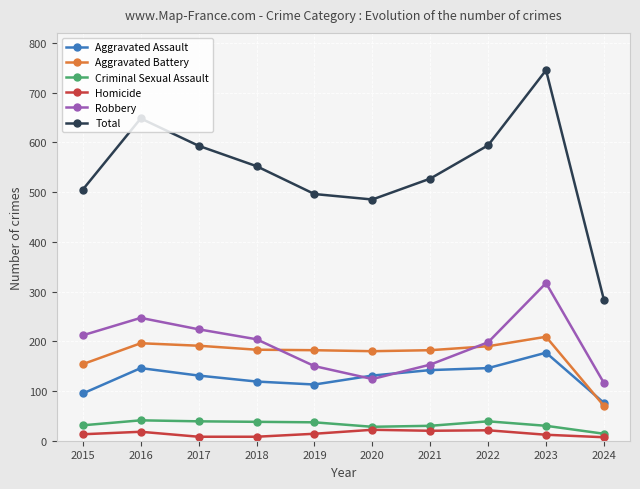

What is the difference between the second highest and second lowest values in the Robbery series?

123